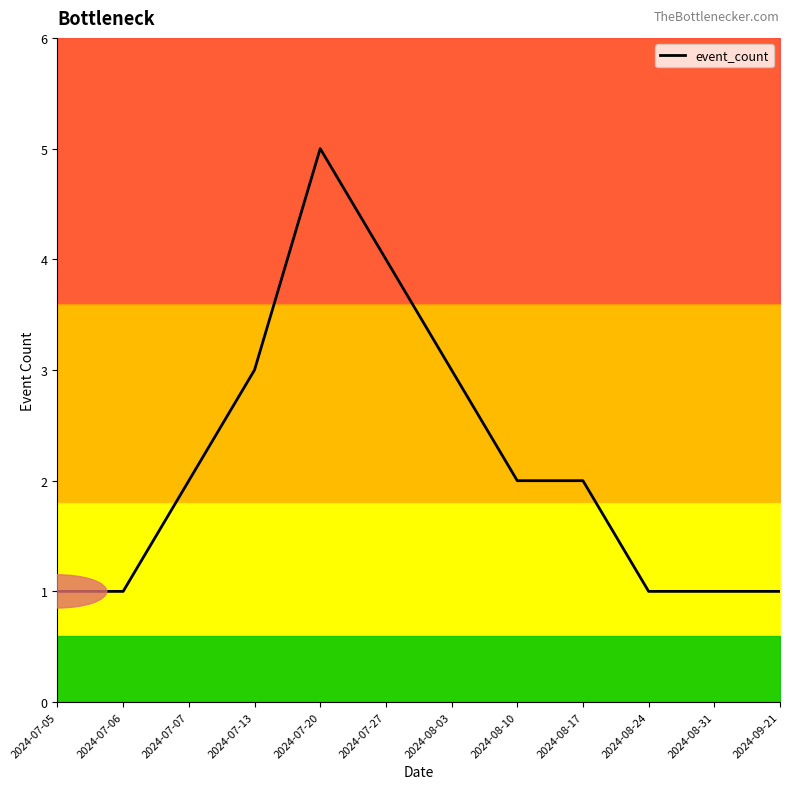

Reading left to right, transcribe all the data shown in this chart.

2024-07-05=1	2024-07-06=1	2024-07-07=2	2024-07-13=3	2024-07-20=5	2024-07-27=4	2024-08-03=3	2024-08-10=2	2024-08-17=2	2024-08-24=1	2024-08-31=1	2024-09-21=1